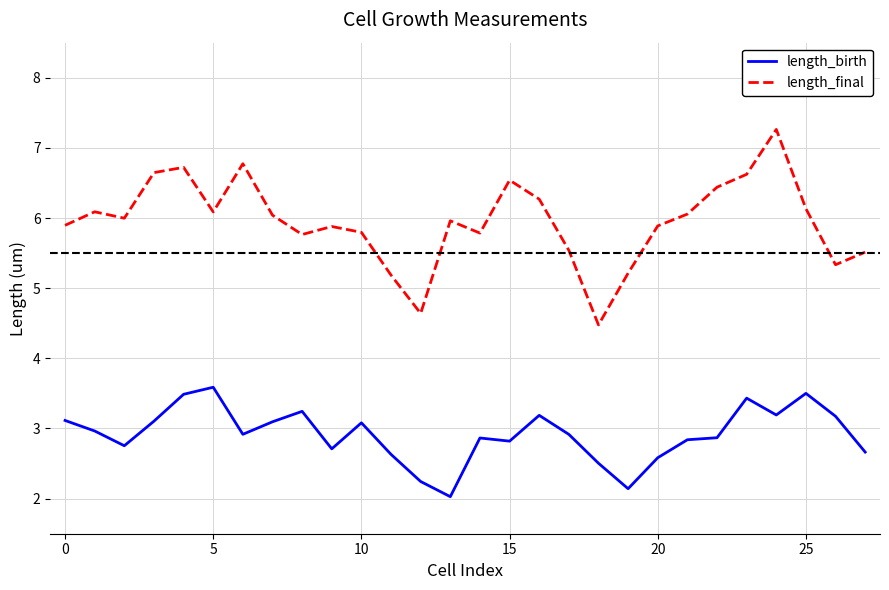

Rank the series by their maximum value, from highest to lowest.

length_final, length_birth